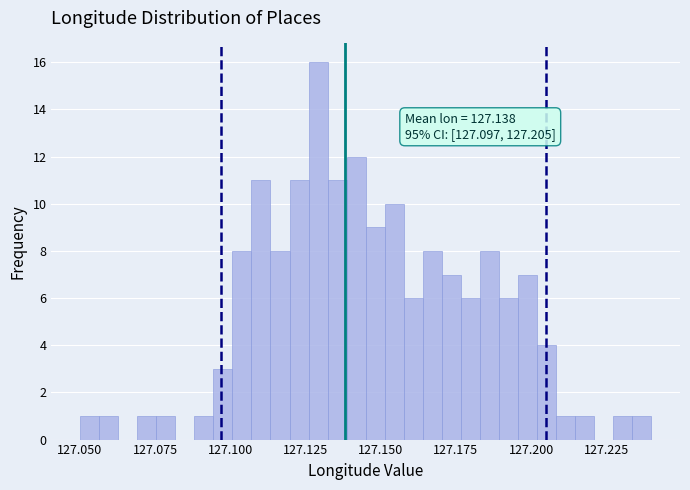

Around what value on the x-axis is the tallest bar? Give the approximate position of its centre, as read against the axis.

127.130